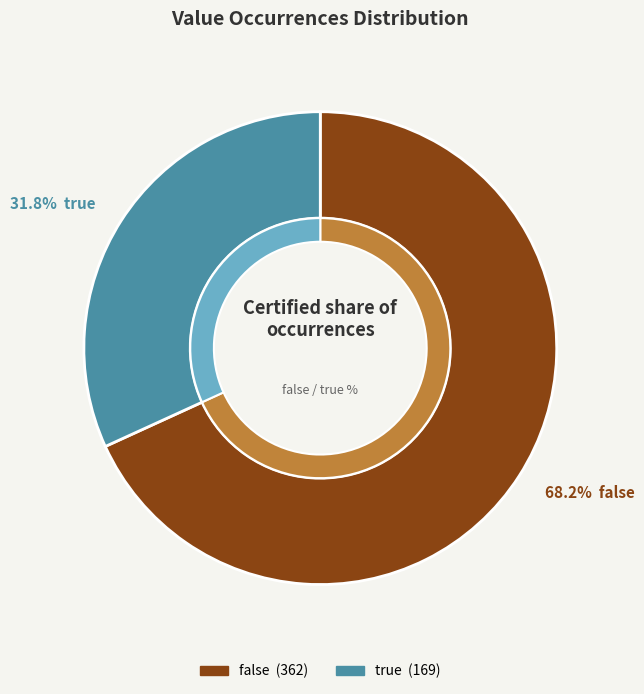

What portion of the pie excludes true?

68.2%